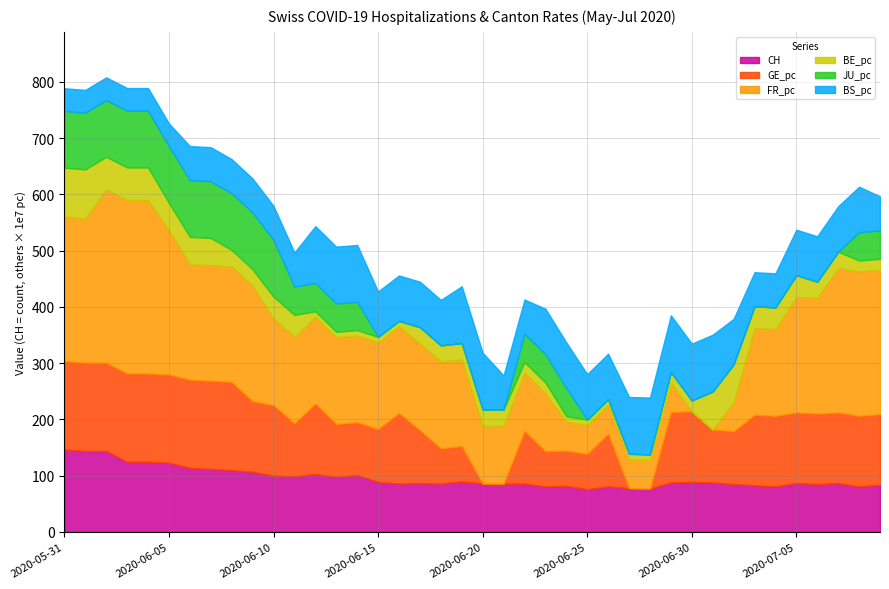

What is the minimum value for CH?

76.0